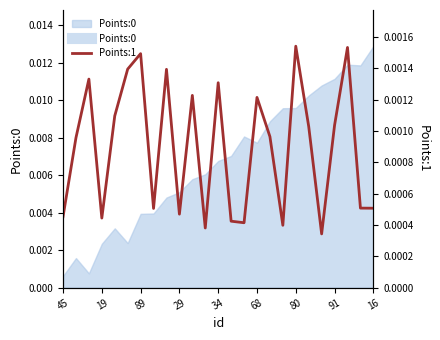

Does the chart have visible grid lines?

No